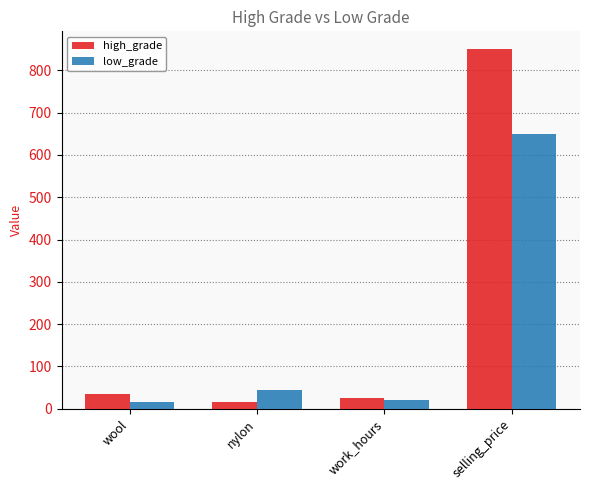

At nylon, list the series in order from largest to smallest.

low_grade, high_grade